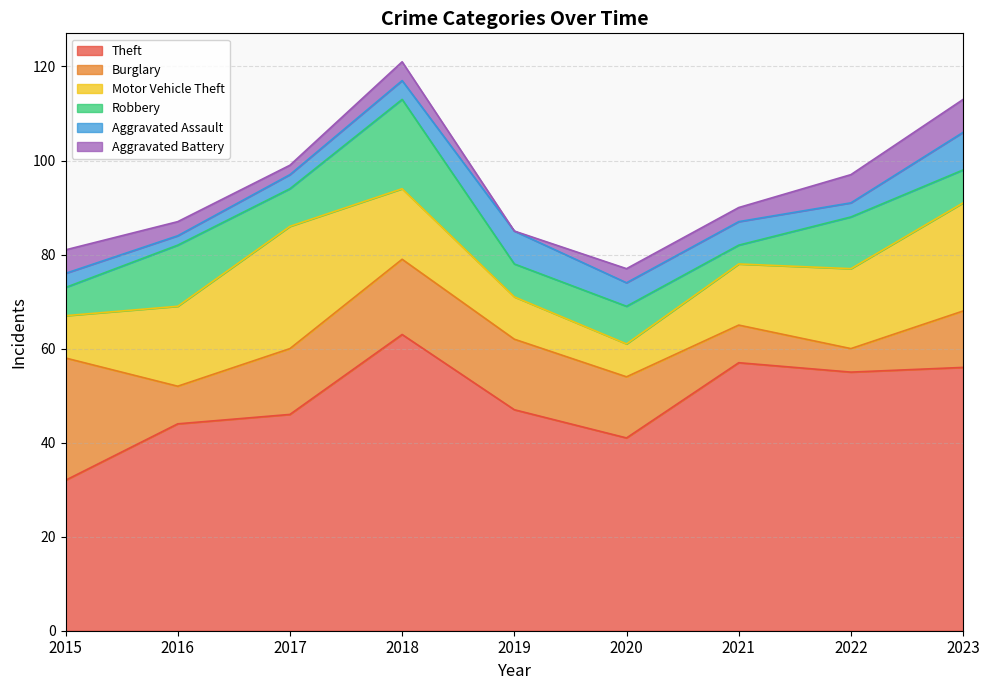

At which label does Aggravated Assault first exceed 4?

2019